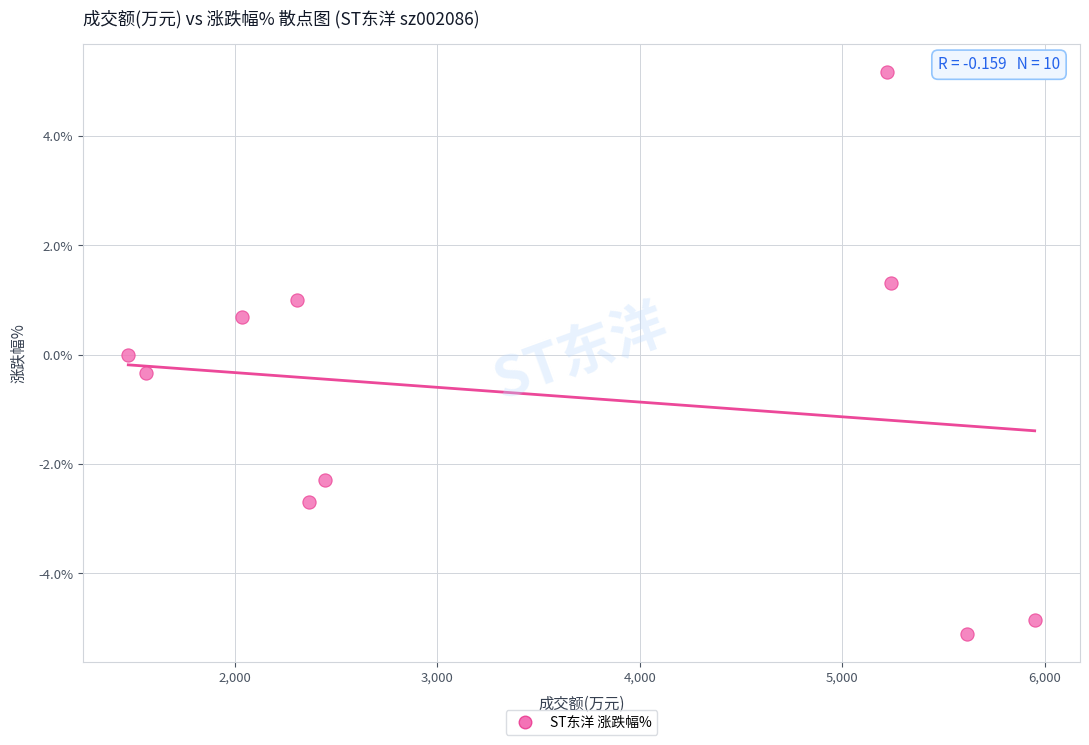

What is the average Y value?

-0.7